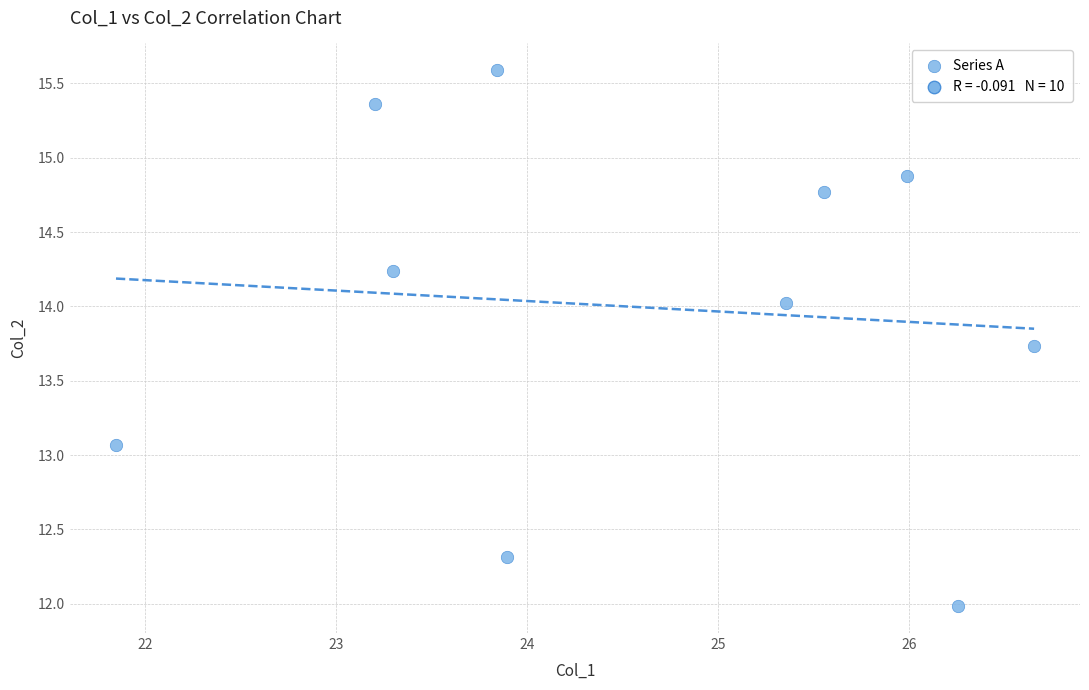

What Y value in the scatter plot is closest to 13?

13.1